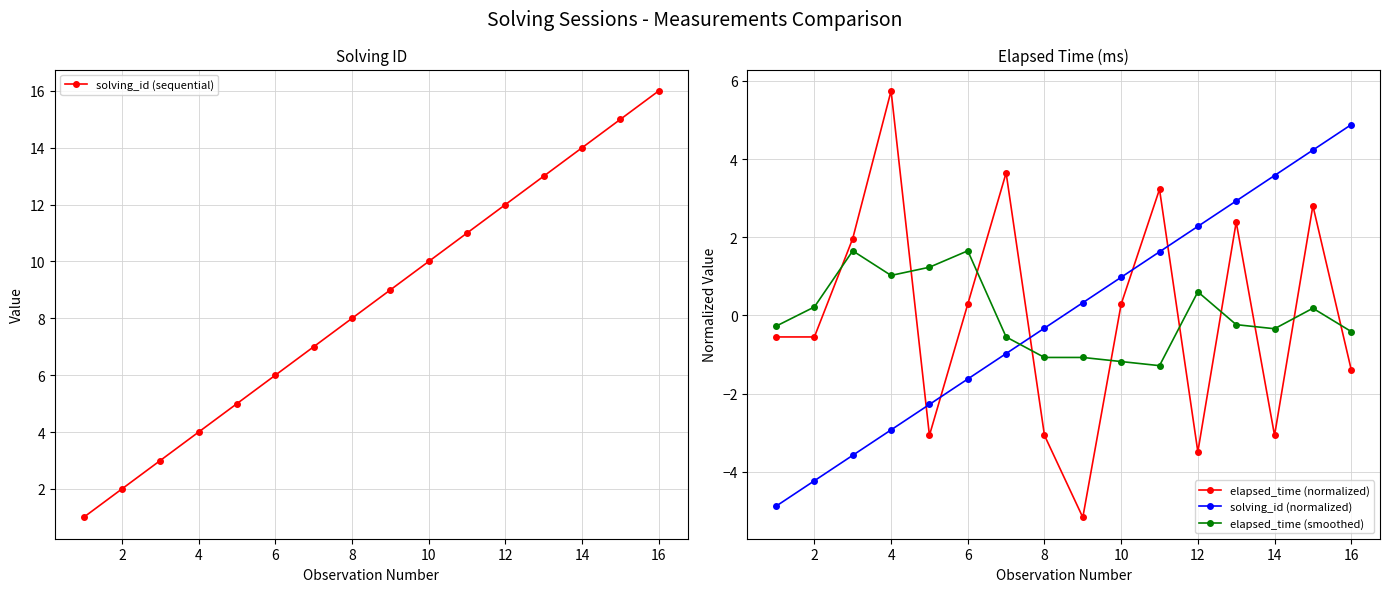

At which label does solving_id (sequential) reach its peak?

16